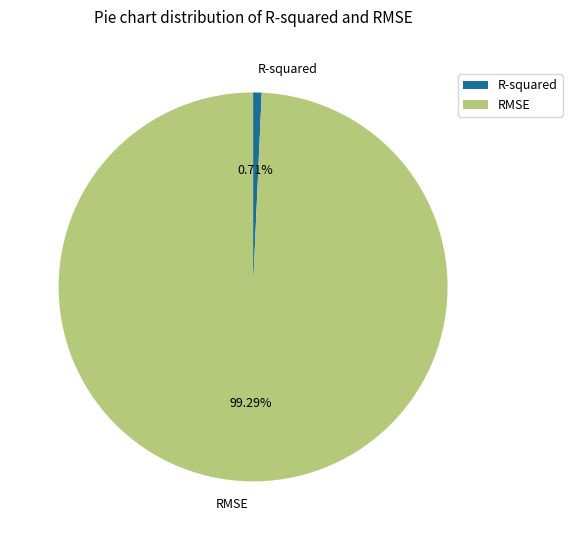

True or false: R-squared accounts for 11% of the total.

False